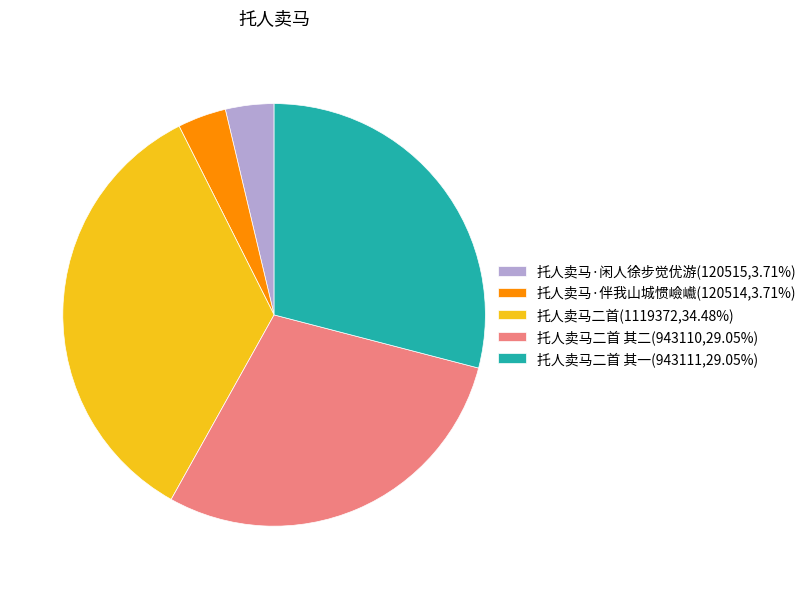

Is there a majority slice in this chart?

No